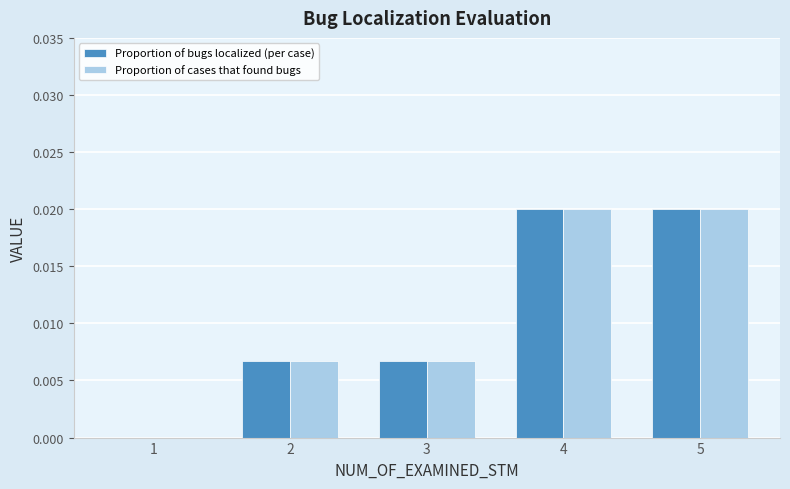

The Proportion of bugs localized (per case) series shows 0.0 at 3. True or false?

True